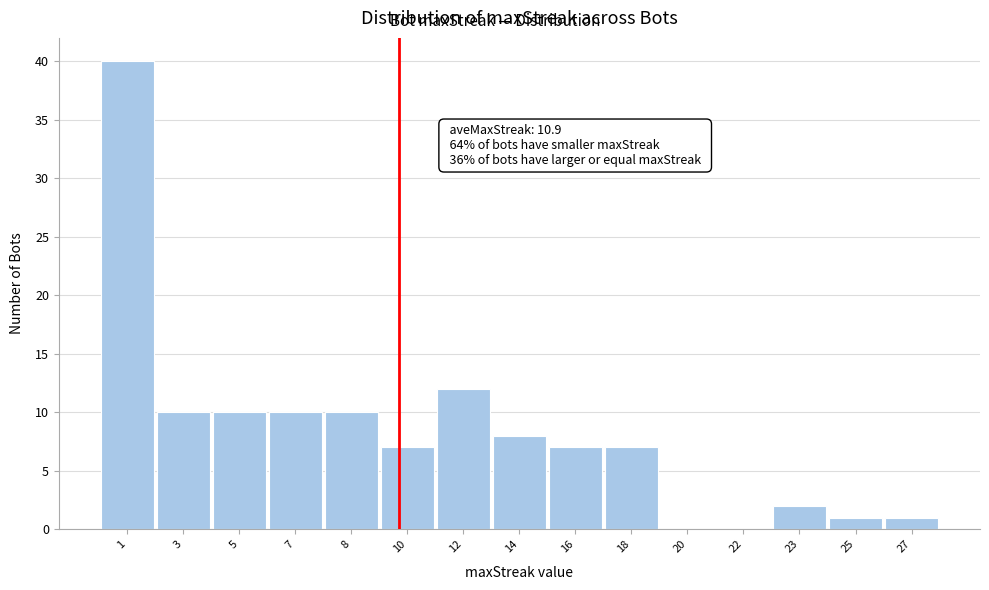

Reading left to right, extract all data points from this chart.

1=40	3=10	5=10	7=10	8=10	10=7	12=12	14=8	16=7	18=7	20=0	22=0	23=2	25=1	27=1